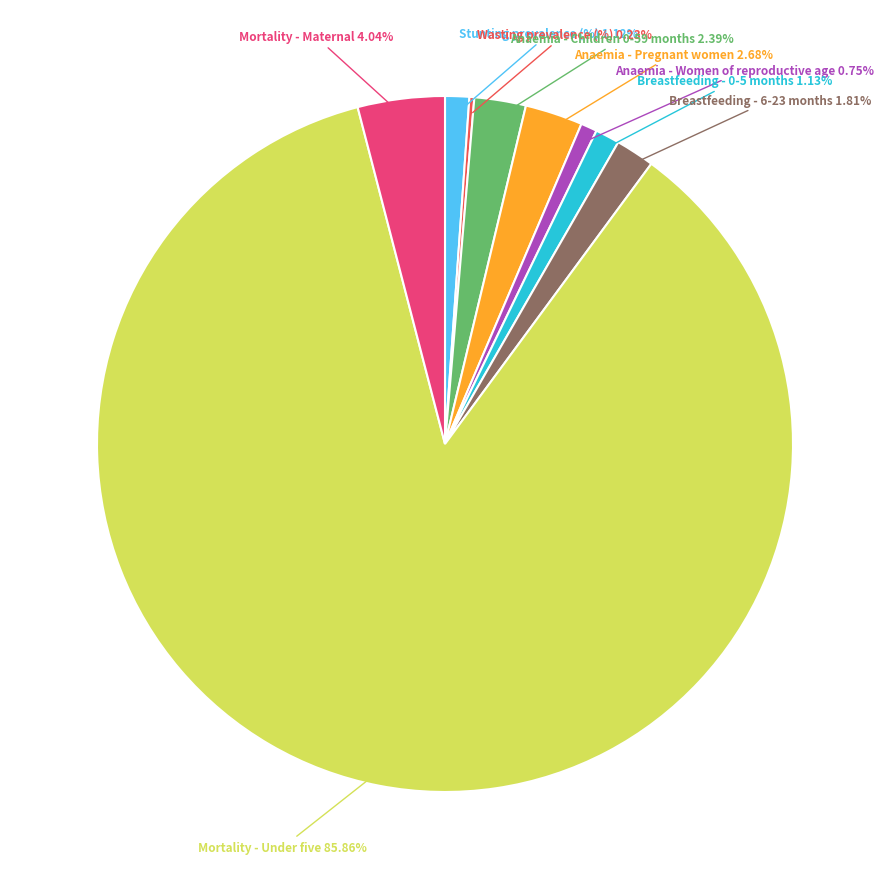

The Anaemia - Pregnant women slice represents 3% of the pie. True or false?

True